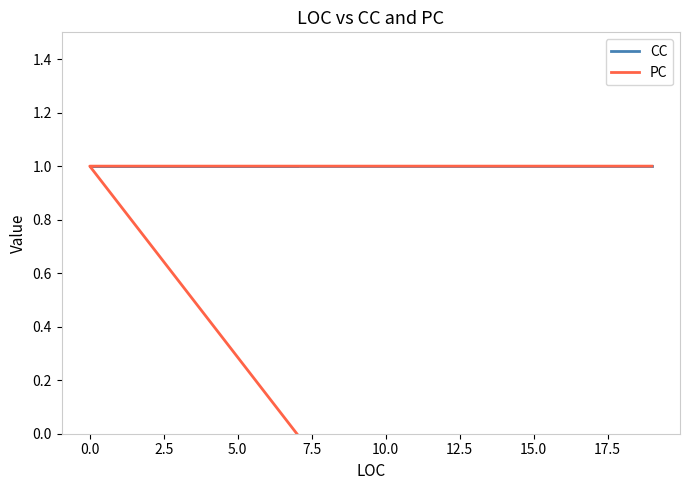

What is the total value across all series at 0.0?

2